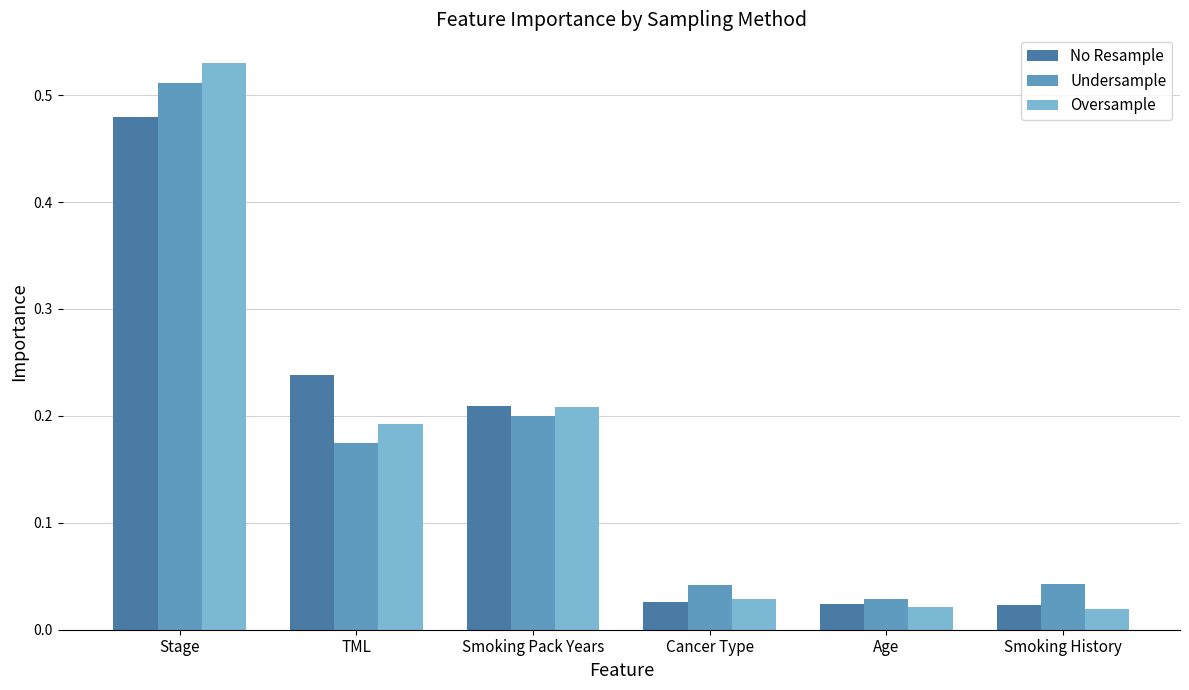

How many bars are there in total?

18